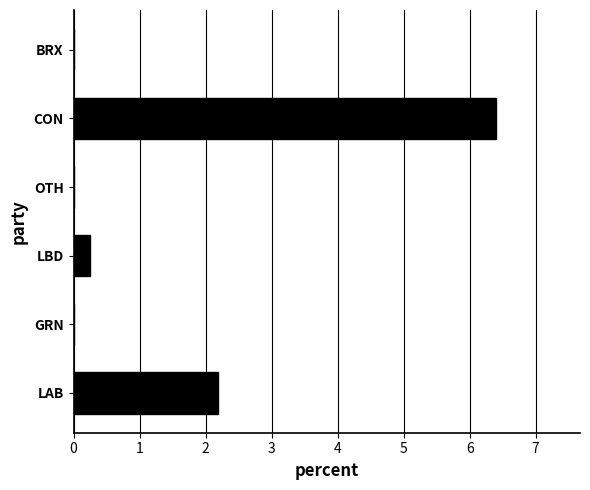

What is the sum of the values at LBD and LAB?

2.4